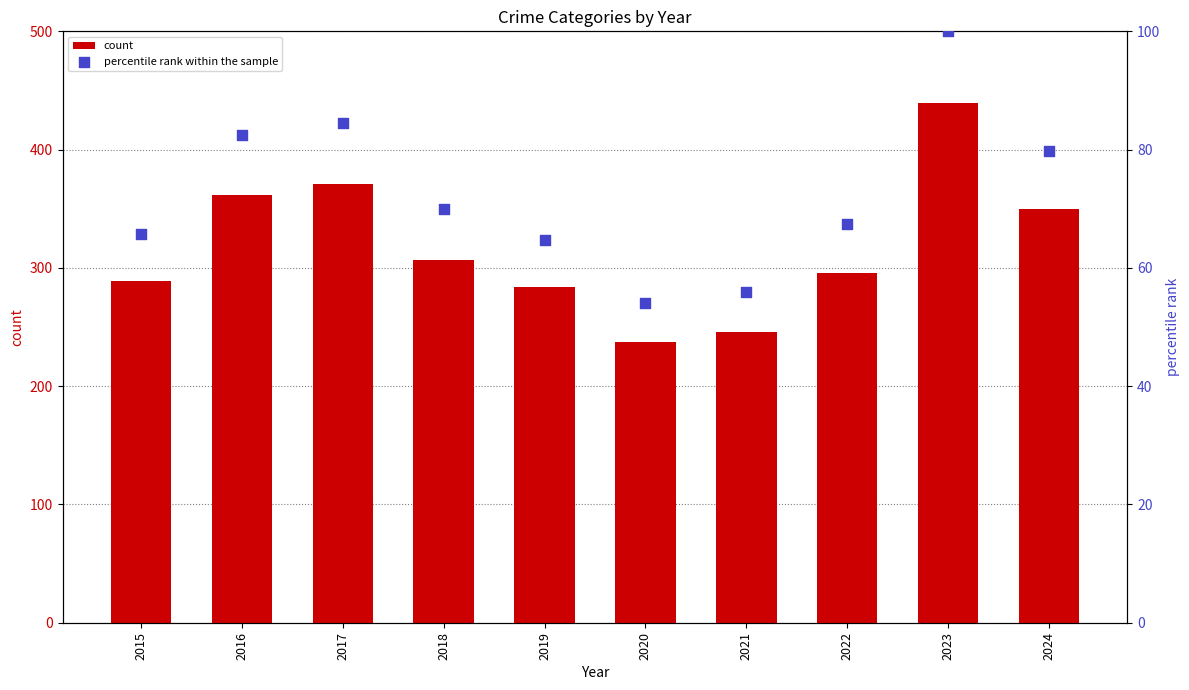

What is the total value across all series at 2019?

348.7